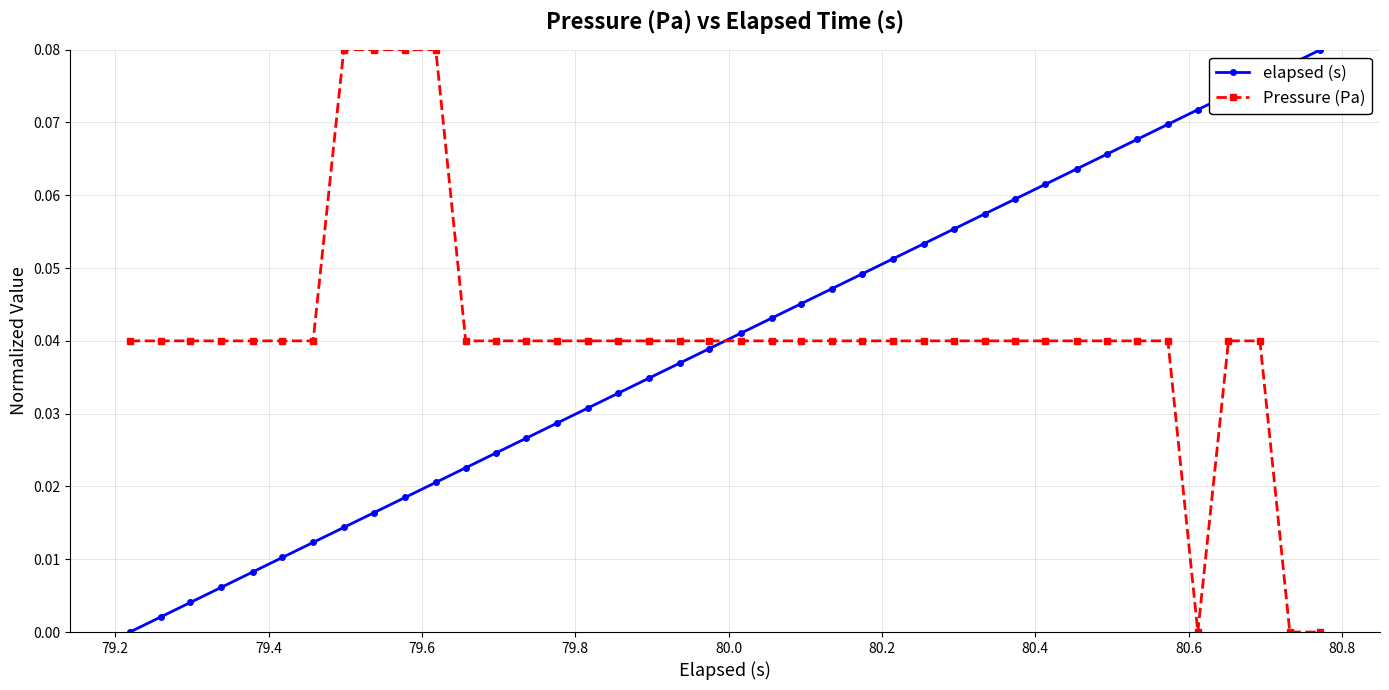

True or false: elapsed (s) has more than 1 interior local peaks.

False